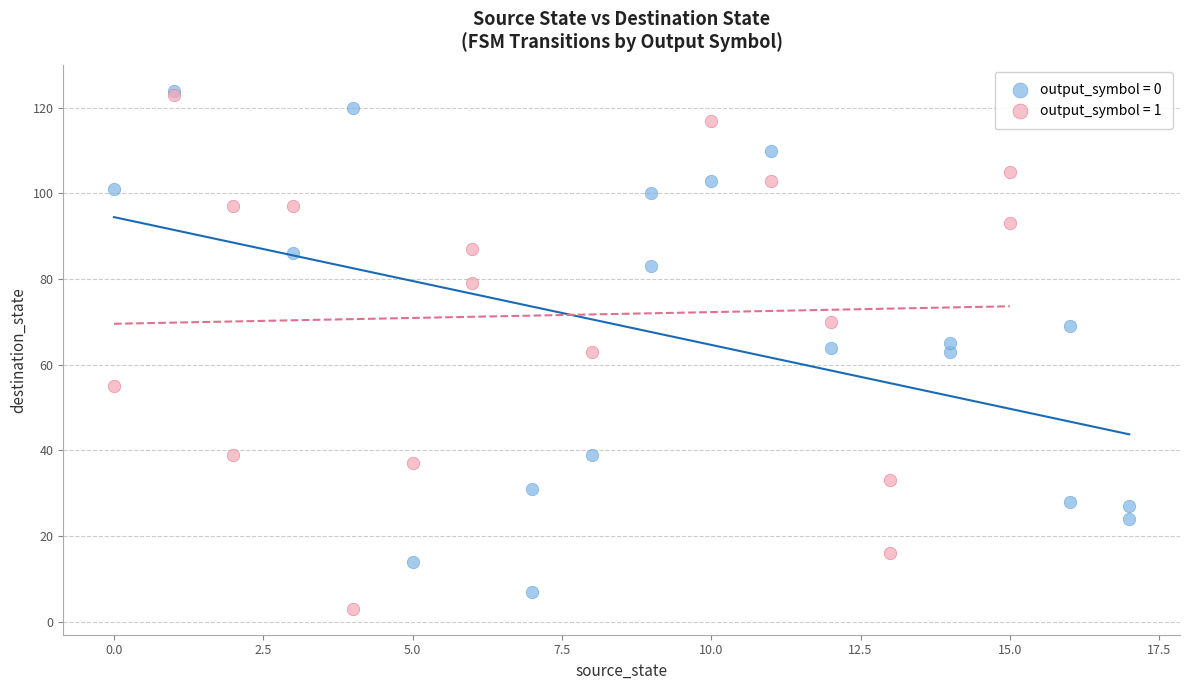

What are all the series names shown in the legend?

output_symbol = 0, output_symbol = 1